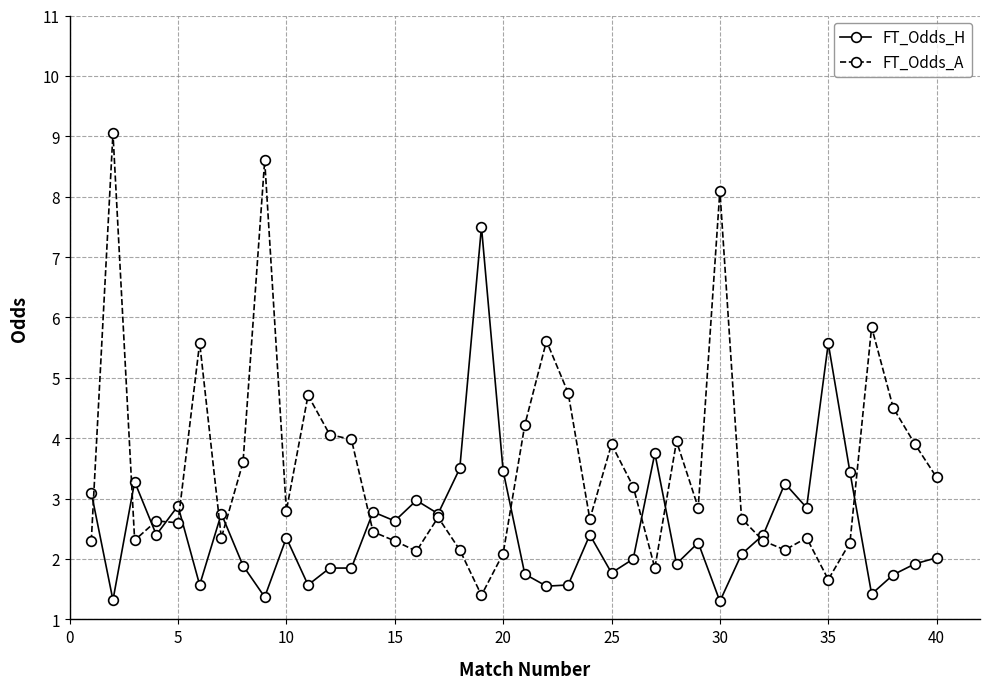

How many values in the FT_Odds_A series are below 2?

3